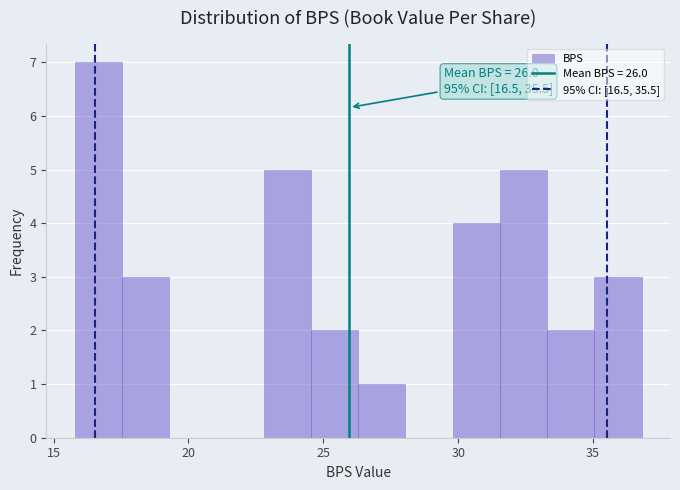

Read against the x-axis, roughly where is the centre of the tallest bar?

16.5